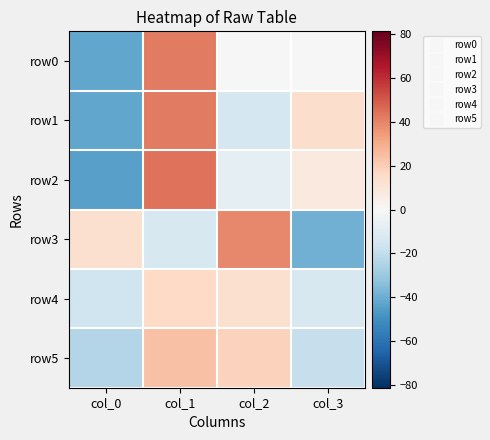

At which category is the sum across all series the highest?

col_1